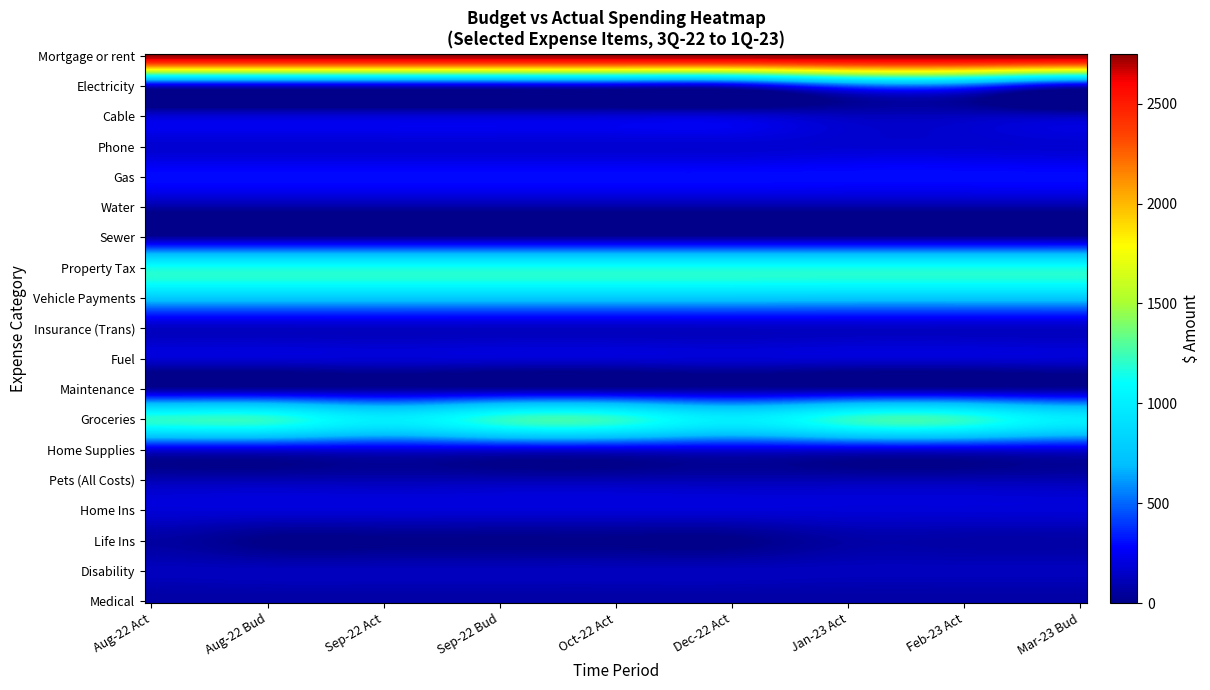

At how many categories does at least one series exceed 2229?

9